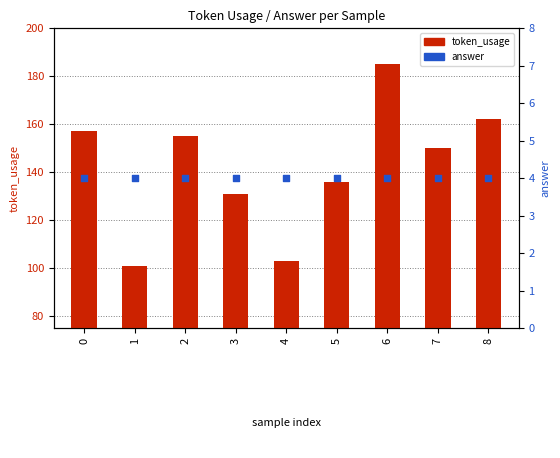

Is the value of answer at 8 greater than the value of token_usage at 8?

No